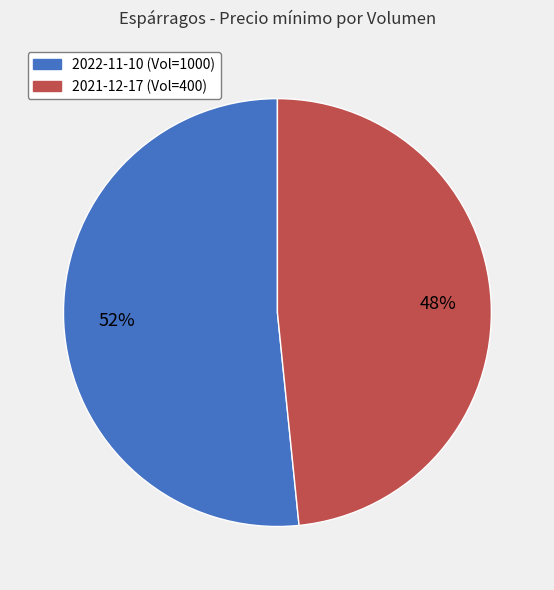

To the nearest percent, what is the average slice percentage?

50%